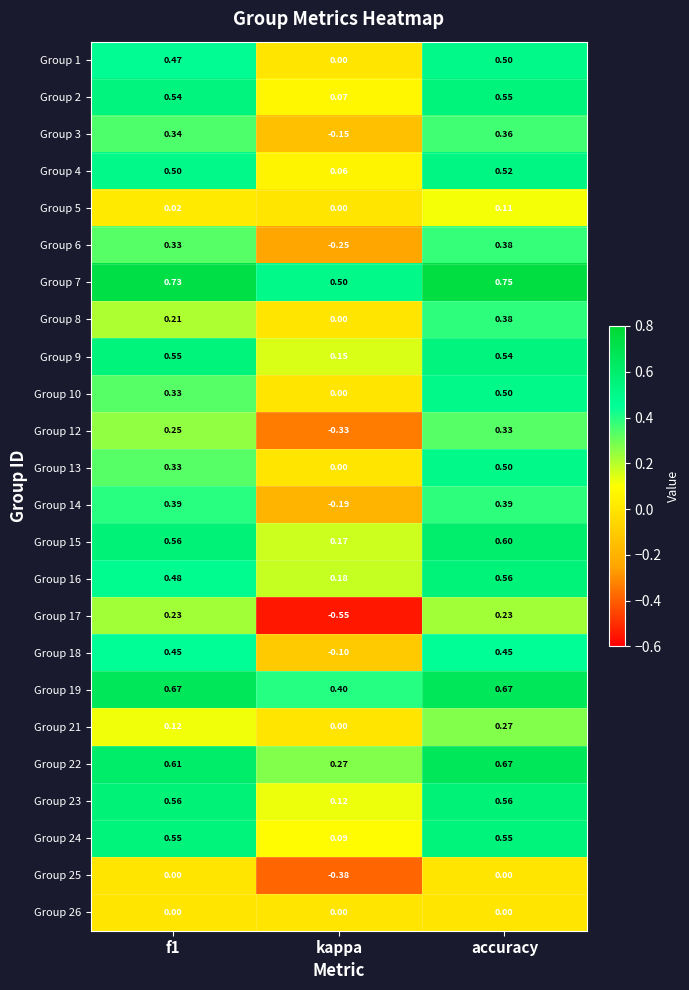

At which label is Group 14 closest to 0?

kappa